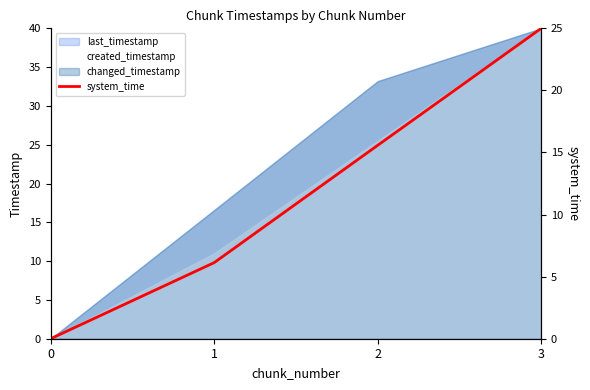

What is the value of the 2nd point from the left?

6.1